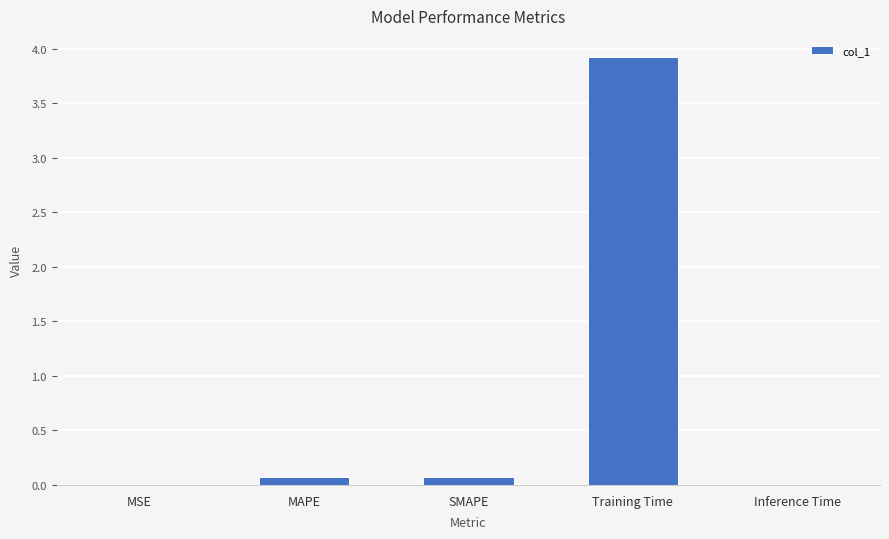

True or false: the data shows 1.6 at Training Time.

False